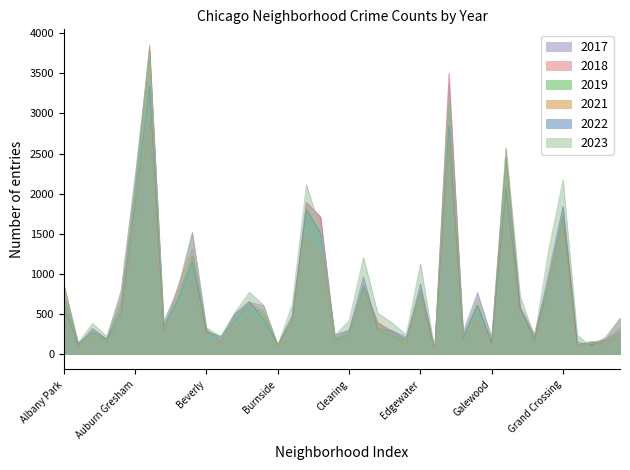

Reading right to left, what are all the values shown in this chart?

2017: Hermosa=448	Hegewisch=193	Greektown=124	Grant Park=123	Grand Crossing=1829	Grand Boulevard=937	Gold Coast=232	Garfield Ridge=562	Garfield Park=2453	Galewood=201	Gage Park=769	Fuller Park=283	Englewood=3368	Edison Park=67	Edgewater=801	East Village=214	East Side=291	Dunning=396	Douglas=875	Clearing=270	Chinatown=162	Chicago Lawn=1713	Chatham=1892	Calumet Heights=479	Burnside=109	Bucktown=602	Brighton Park=647	Bridgeport=503	Boystown=147	Beverly=302	Belmont Cragin=1508	Avondale=823	Avalon Park=394	Austin=3799	Auburn Gresham=2212	Ashburn=789	Armour Square=192	Archer Heights=288	Andersonville=121	Albany Park=864
2018: Hermosa=330	Hegewisch=183	Greektown=149	Grant Park=117	Grand Crossing=1708	Grand Boulevard=931	Gold Coast=253	Garfield Ridge=588	Garfield Park=2559	Galewood=153	Gage Park=612	Fuller Park=216	Englewood=3507	Edison Park=51	Edgewater=809	East Village=147	East Side=281	Dunning=388	Douglas=858	Clearing=307	Chinatown=202	Chicago Lawn=1701	Chatham=1881	Calumet Heights=384	Burnside=117	Bucktown=535	Brighton Park=640	Bridgeport=466	Boystown=163	Beverly=308	Belmont Cragin=1312	Avondale=847	Avalon Park=291	Austin=3857	Auburn Gresham=2082	Ashburn=673	Armour Square=178	Archer Heights=282	Andersonville=126	Albany Park=856
2019: Hermosa=248	Hegewisch=118	Greektown=159	Grant Park=113	Grand Crossing=1725	Grand Boulevard=868	Gold Coast=198	Garfield Ridge=561	Garfield Park=2436	Galewood=144	Gage Park=604	Fuller Park=231	Englewood=3159	Edison Park=56	Edgewater=763	East Village=182	East Side=220	Dunning=301	Douglas=828	Clearing=238	Chinatown=192	Chicago Lawn=1529	Chatham=1783	Calumet Heights=408	Burnside=109	Bucktown=494	Brighton Park=616	Bridgeport=414	Boystown=224	Beverly=283	Belmont Cragin=1223	Avondale=711	Avalon Park=310	Austin=3776	Auburn Gresham=2014	Ashburn=597	Armour Square=174	Archer Heights=265	Andersonville=139	Albany Park=725
2021: Hermosa=231	Hegewisch=156	Greektown=95	Grant Park=88	Grand Crossing=1568	Grand Boulevard=697	Gold Coast=163	Garfield Ridge=391	Garfield Park=2023	Galewood=122	Gage Park=421	Fuller Park=147	Englewood=2609	Edison Park=39	Edgewater=659	East Village=112	East Side=250	Dunning=385	Douglas=689	Clearing=193	Chinatown=174	Chicago Lawn=1187	Chatham=1416	Calumet Heights=396	Burnside=89	Bucktown=304	Brighton Park=448	Bridgeport=331	Boystown=125	Beverly=170	Belmont Cragin=931	Avondale=491	Avalon Park=298	Austin=2927	Auburn Gresham=1612	Ashburn=430	Armour Square=138	Archer Heights=212	Andersonville=96	Albany Park=557
2022: Hermosa=283	Hegewisch=177	Greektown=114	Grant Park=149	Grand Crossing=1843	Grand Boulevard=1022	Gold Coast=174	Garfield Ridge=565	Garfield Park=2088	Galewood=139	Gage Park=610	Fuller Park=199	Englewood=2851	Edison Park=63	Edgewater=878	East Village=183	East Side=292	Dunning=318	Douglas=962	Clearing=290	Chinatown=242	Chicago Lawn=1500	Chatham=1810	Calumet Heights=467	Burnside=120	Bucktown=427	Brighton Park=659	Bridgeport=502	Boystown=213	Beverly=273	Belmont Cragin=1149	Avondale=660	Avalon Park=358	Austin=3339	Auburn Gresham=1880	Ashburn=522	Armour Square=185	Archer Heights=322	Andersonville=115	Albany Park=599
2023: Hermosa=443	Hegewisch=221	Greektown=84	Grant Park=238	Grand Crossing=2173	Grand Boulevard=1317	Gold Coast=209	Garfield Ridge=719	Garfield Park=2576	Galewood=218	Gage Park=696	Fuller Park=233	Englewood=3194	Edison Park=48	Edgewater=1128	East Village=240	East Side=392	Dunning=512	Douglas=1207	Clearing=421	Chinatown=235	Chicago Lawn=1549	Chatham=2114	Calumet Heights=618	Burnside=115	Bucktown=611	Brighton Park=772	Bridgeport=527	Boystown=216	Beverly=331	Belmont Cragin=1526	Avondale=800	Avalon Park=406	Austin=3755	Auburn Gresham=2223	Ashburn=767	Armour Square=223	Archer Heights=382	Andersonville=145	Albany Park=844